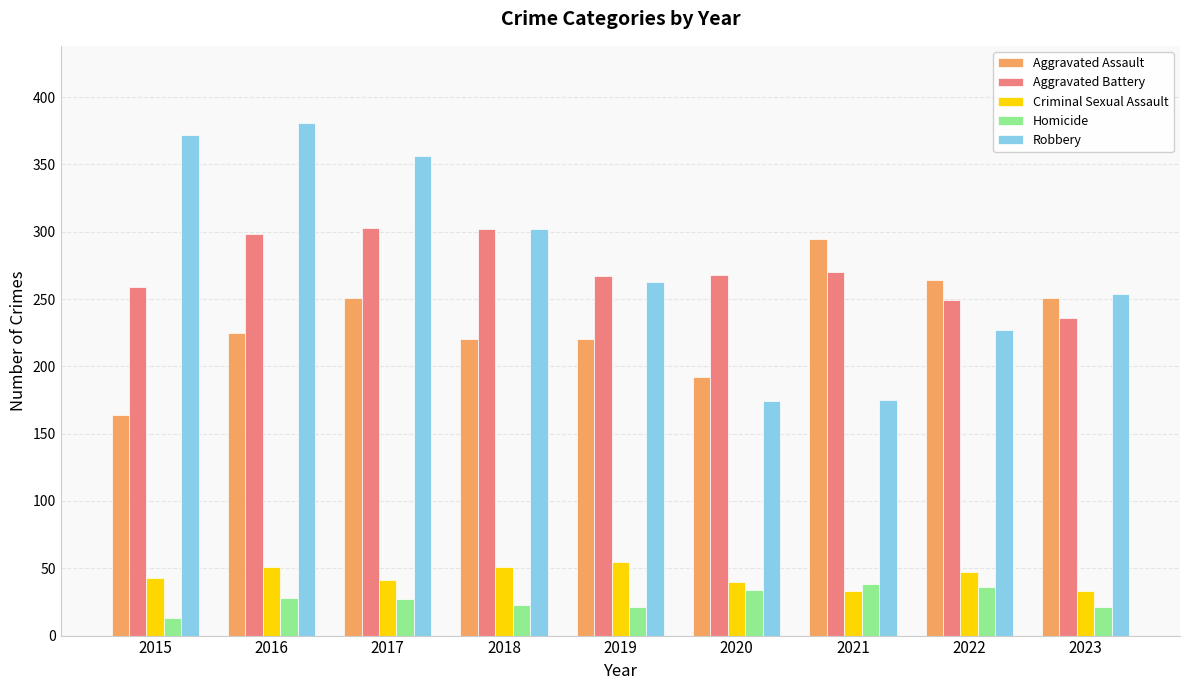

What is the total value across all series at 2016?

983